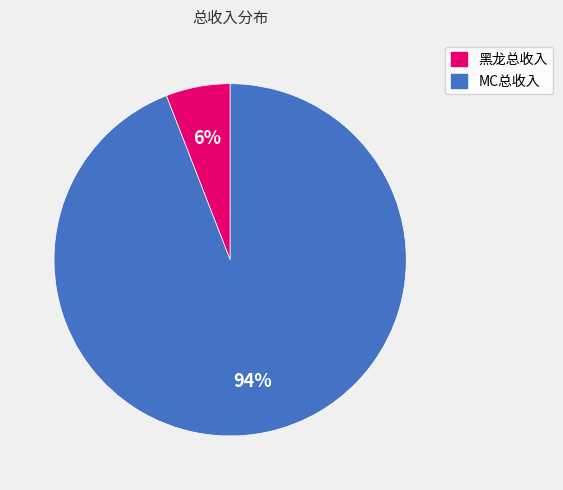

Which slice is the largest?

MC总收入